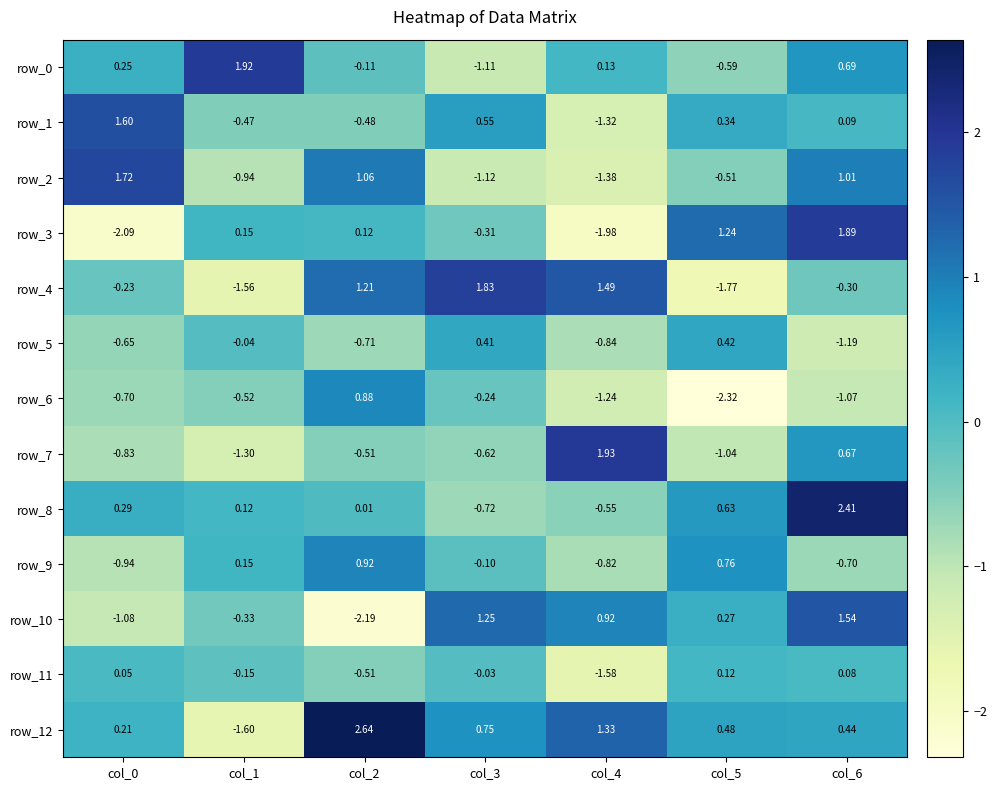

How many values in the row_3 series exceed 0?

4